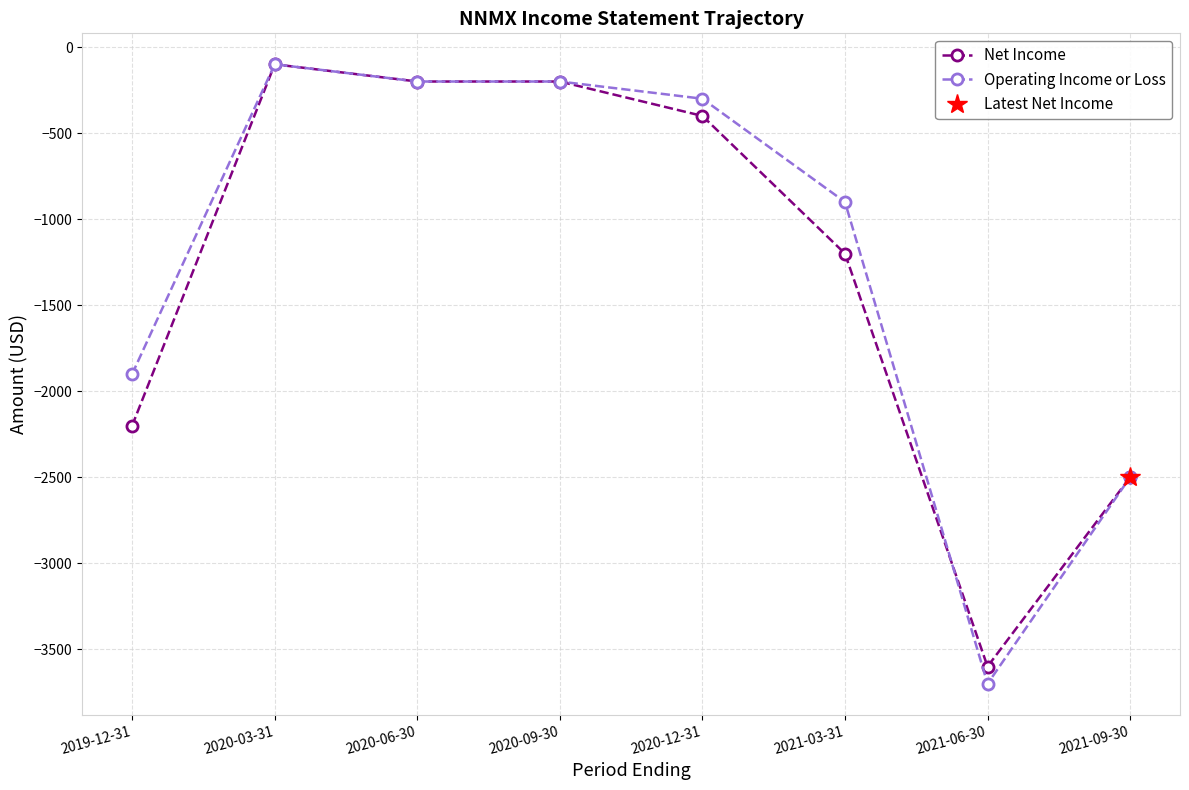

List the series in order of their overall mean, lowest first.

Net Income, Operating Income or Loss